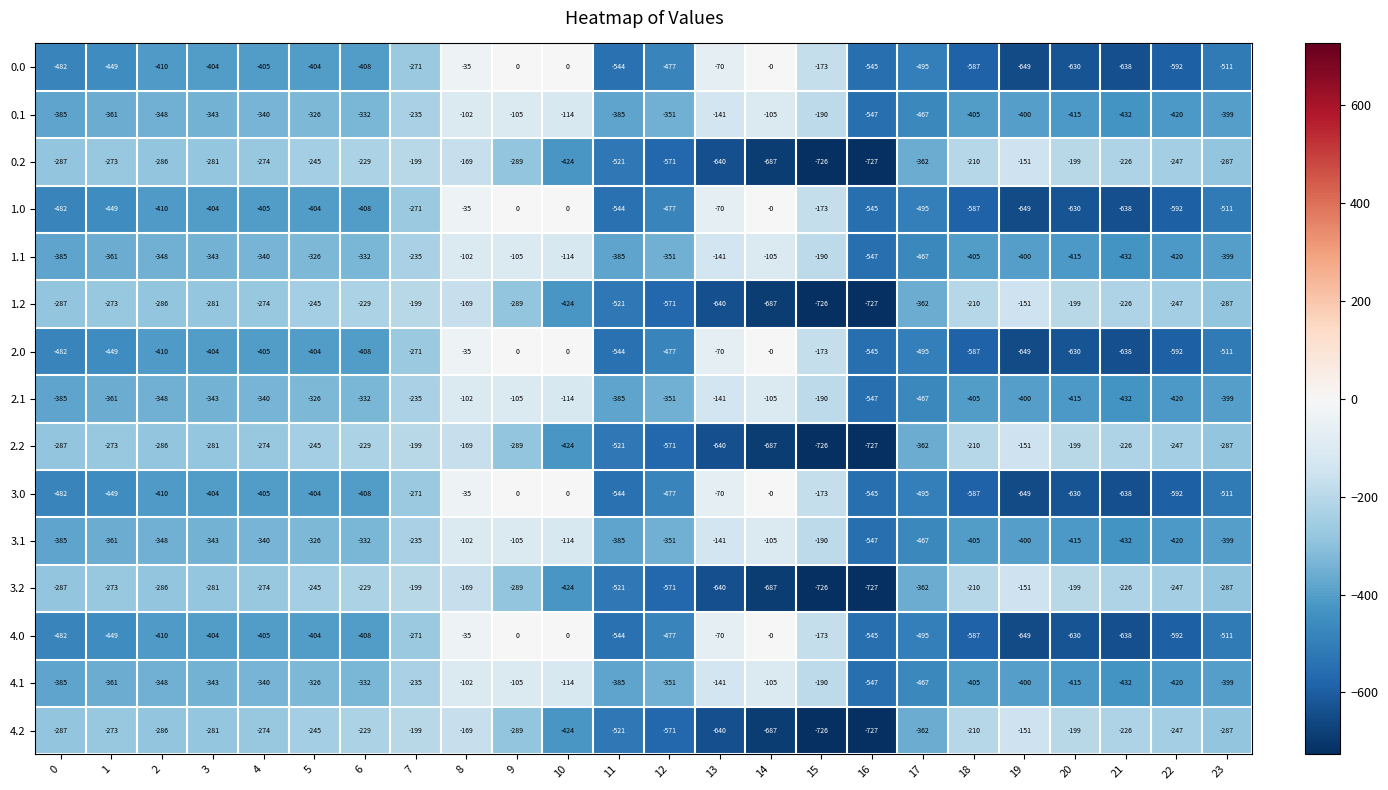

True or false: 4.2 has a value of -199 at 20.

True